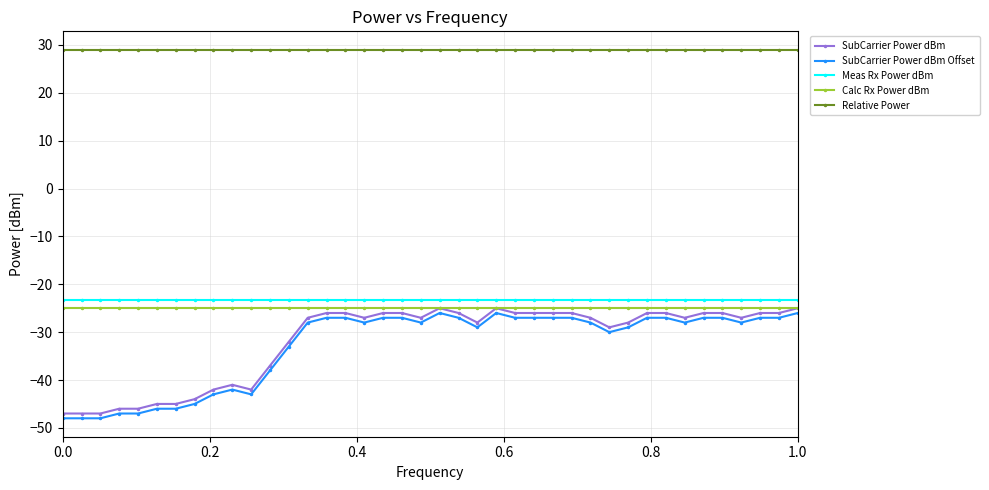

True or false: SubCarrier Power dBm has more than 0 points higher than both neighbors.

True